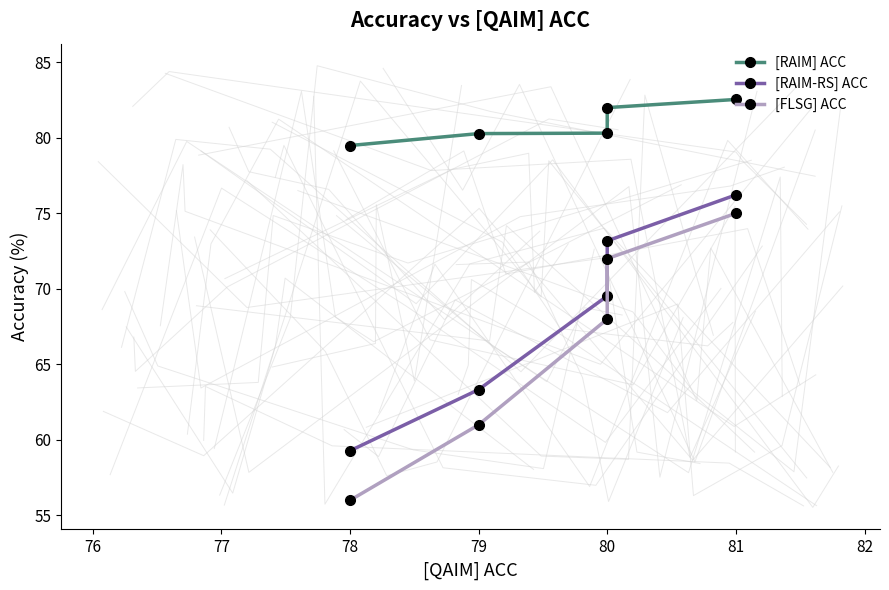

True or false: [RAIM-RS] ACC and [FLSG] ACC intersect in this chart.

False